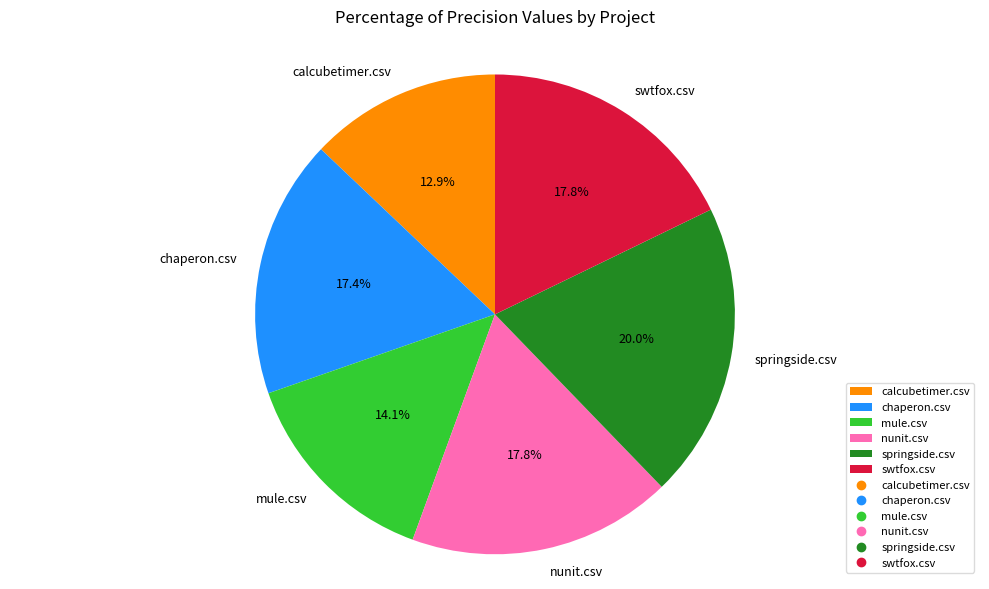

Is nunit.csv the majority of the pie?

No